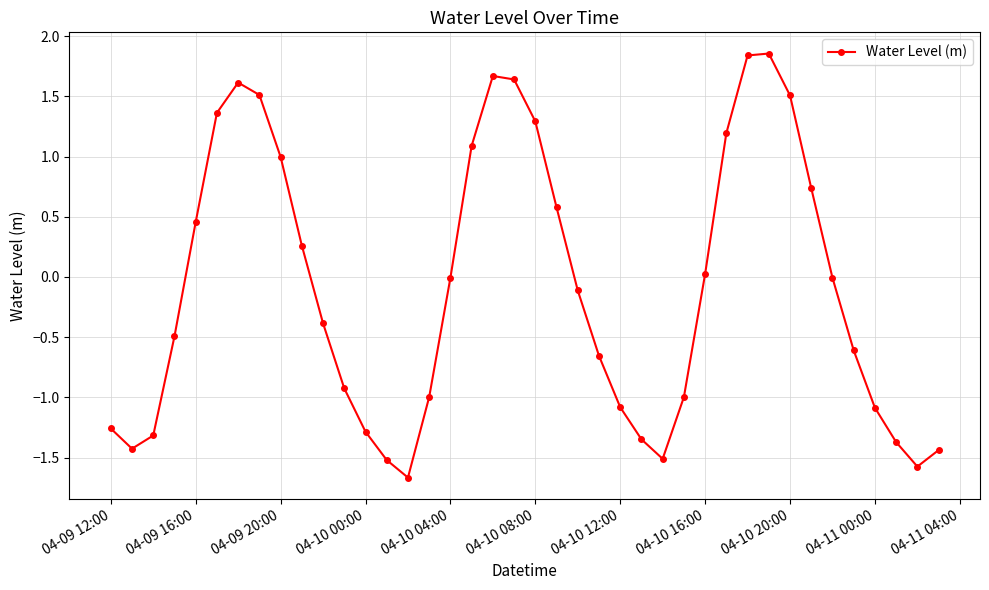

What is the value of the 40th point from the left?

-1.4